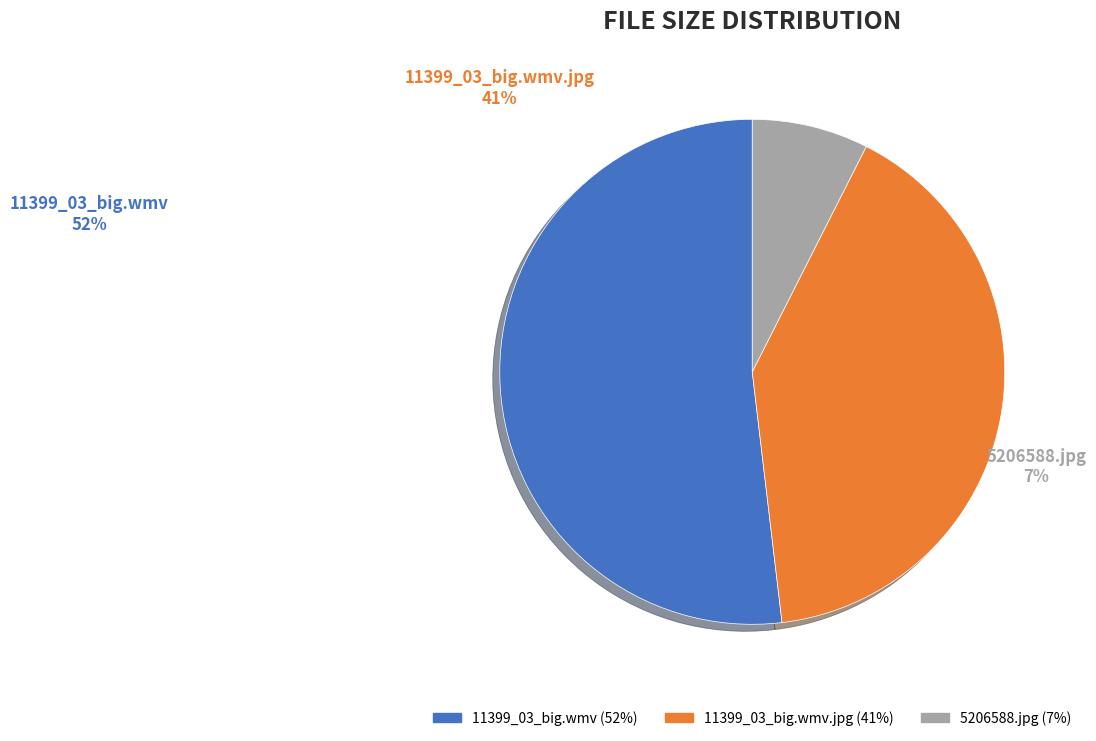

Rank the categories by value from lowest to highest.

5206588.jpg, 11399_03_big.wmv.jpg, 11399_03_big.wmv